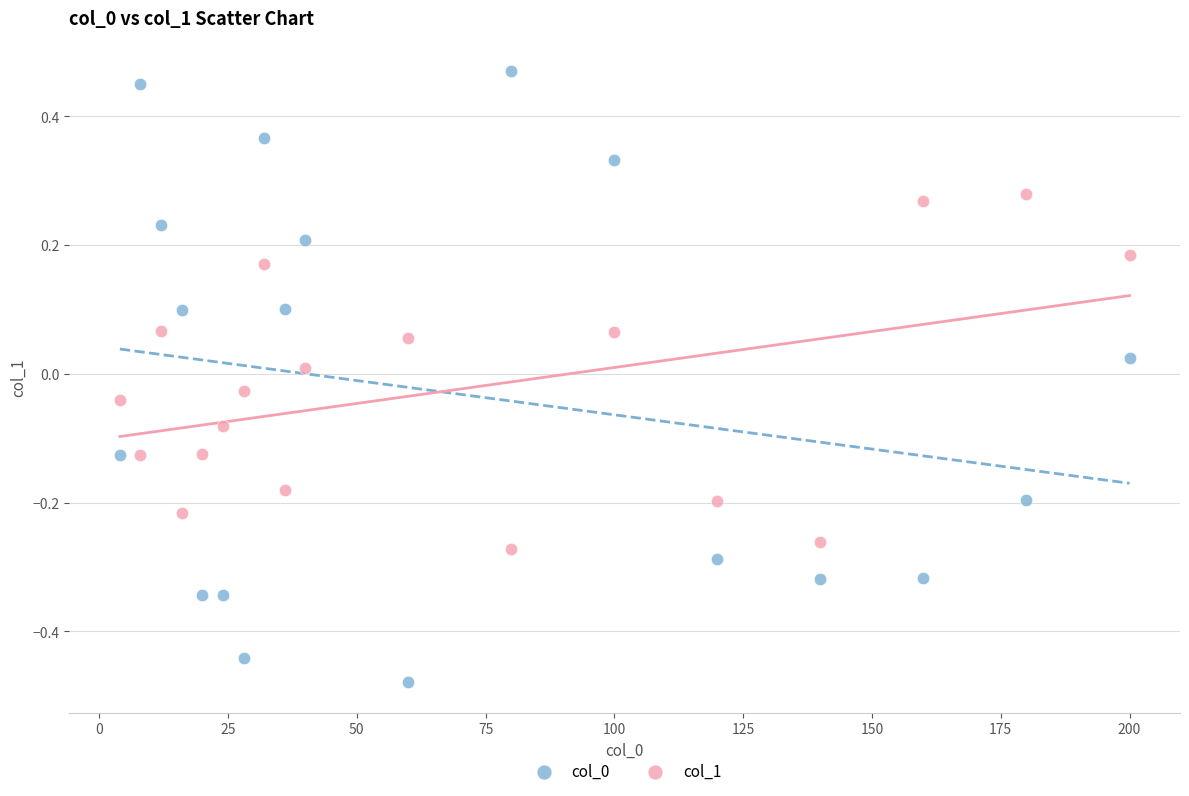

What is the X range (max minus min) for the scatter plot?

196.0